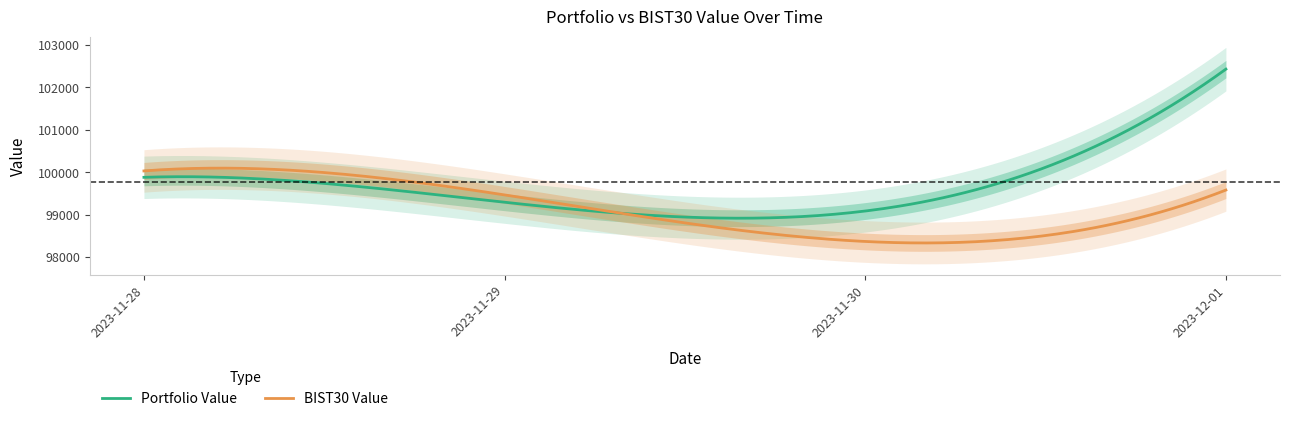

True or false: BIST30 Value has more than 0 interior local peaks.

True